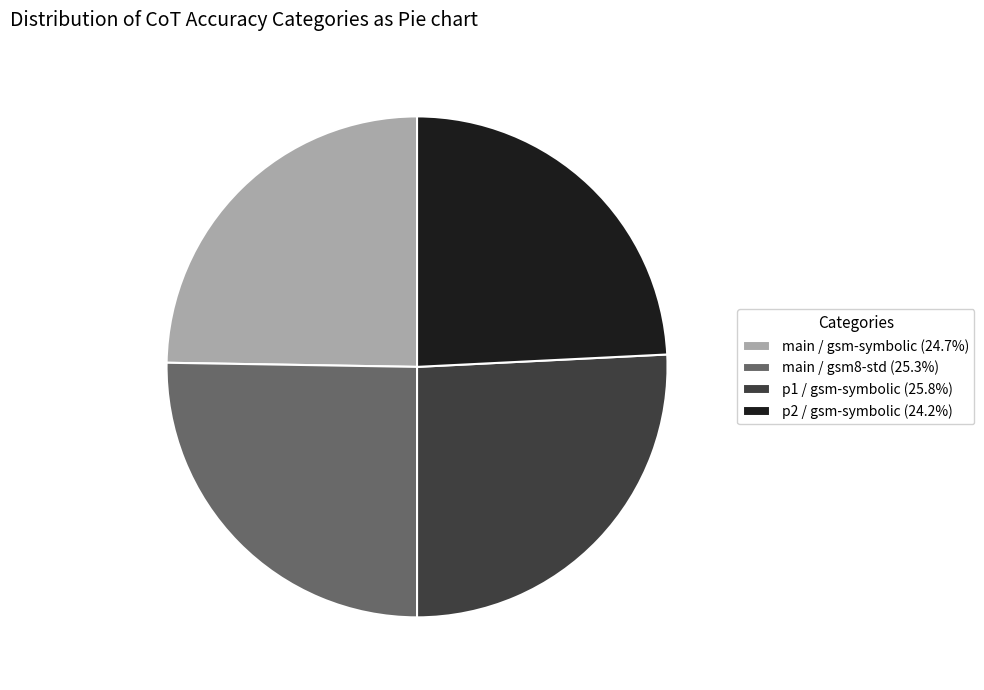

Which category has the smallest portion of the pie?

p2 / gsm-symbolic